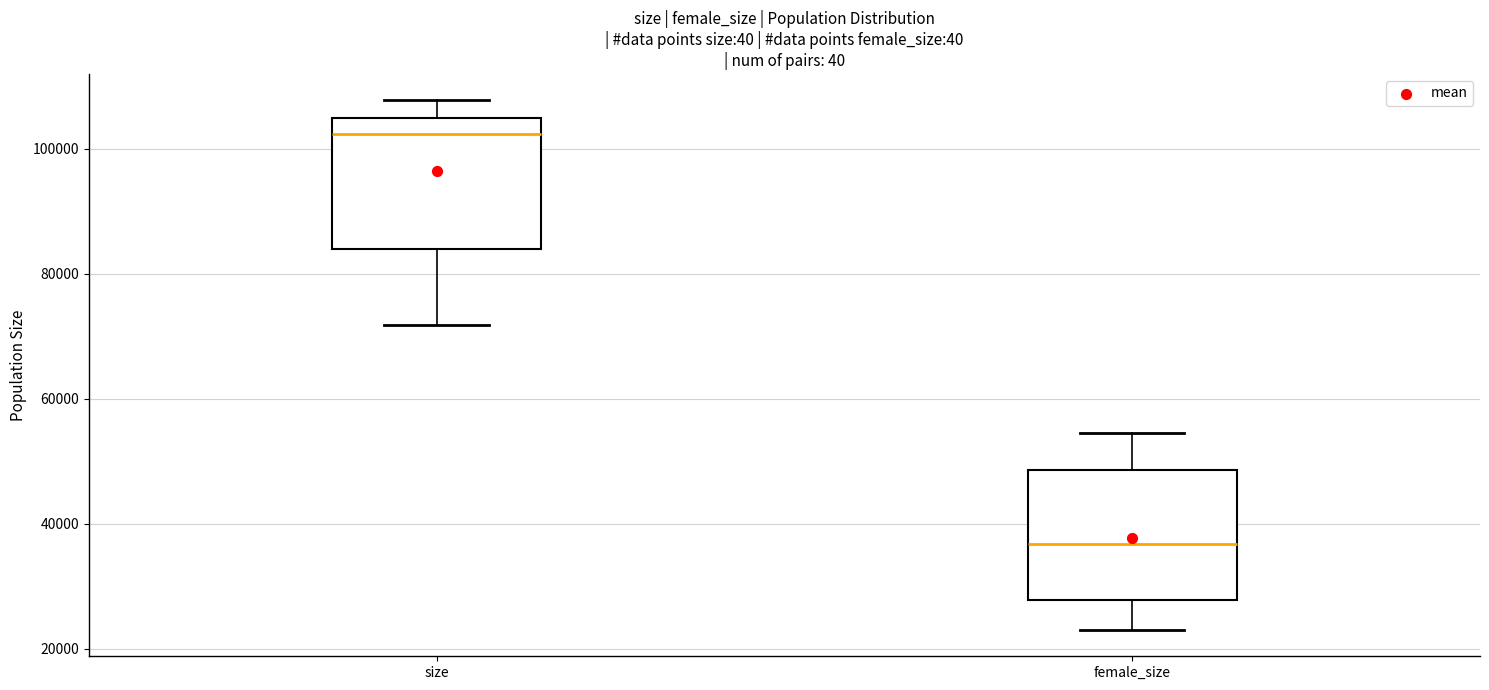

Reading left to right, read every box against the y-axis: the position of its median line, the range the box covers, and the ends of its whiskers. The values are not printed on the chart, so give them approximately, as read against the axis.

size: median 102000, box 84000 to 104000, whiskers 72000 to 108000
female_size: median 36000, box 28000 to 48000, whiskers 24000 to 54000